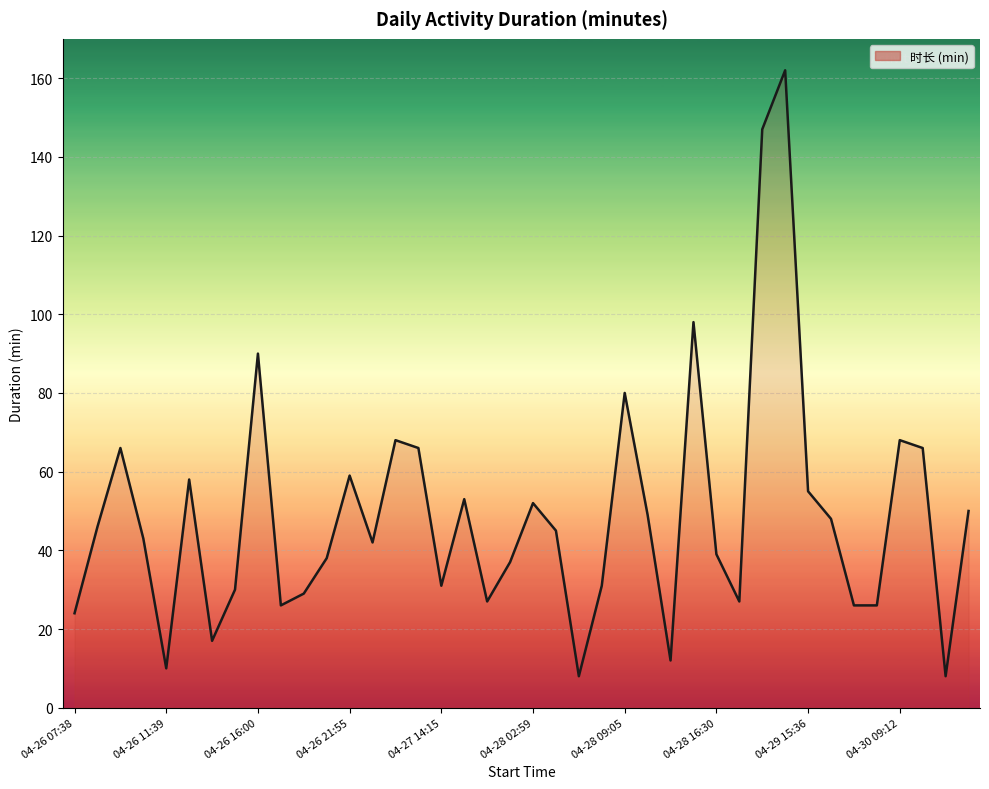

What is the difference between the maximum and minimum values?

154